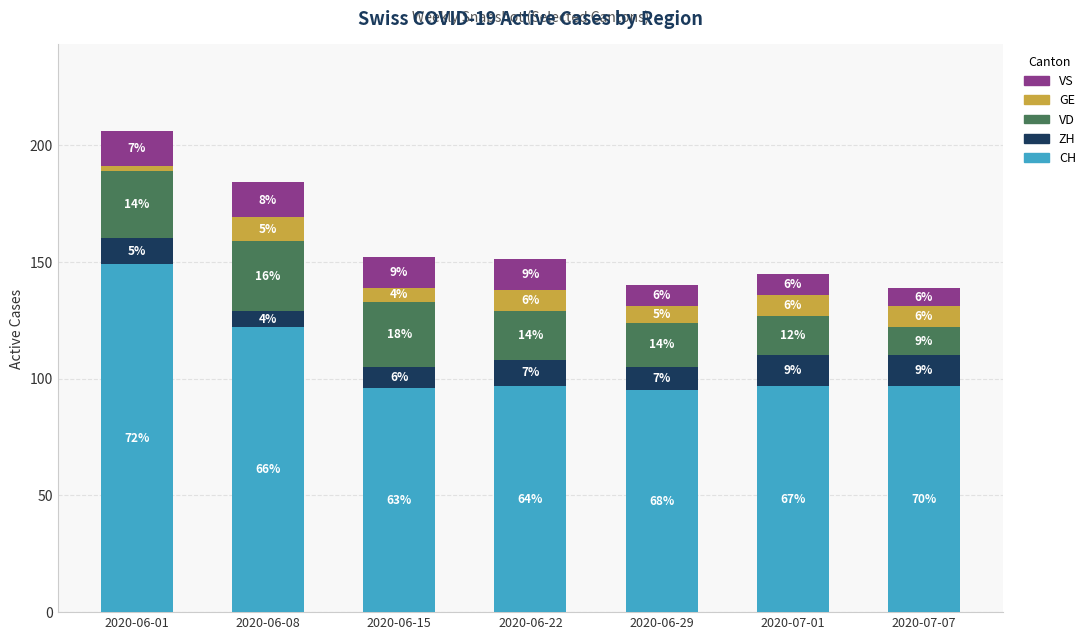

What is the sum of all CH values?

753